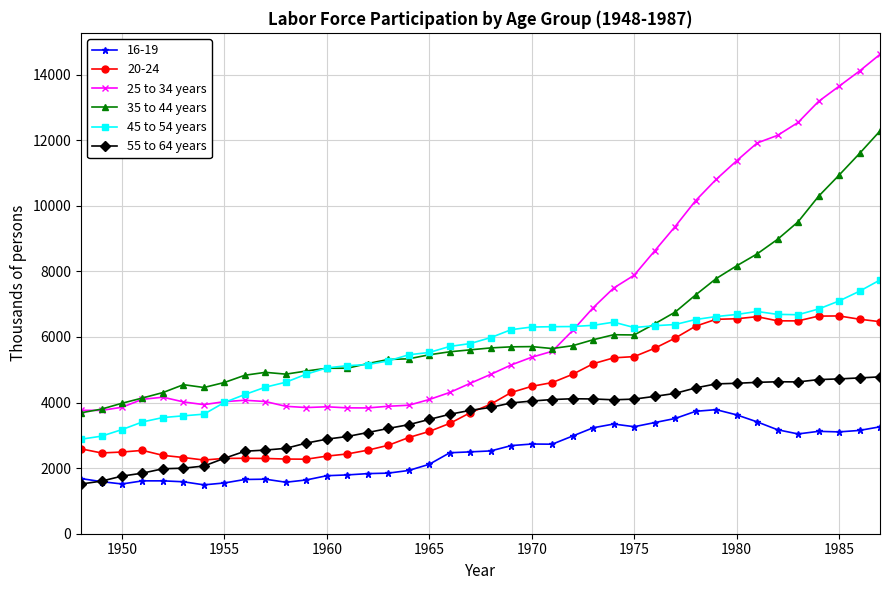

Rank the series by their maximum value, from highest to lowest.

25 to 34 years, 35 to 44 years, 45 to 54 years, 20-24, 55 to 64 years, 16-19